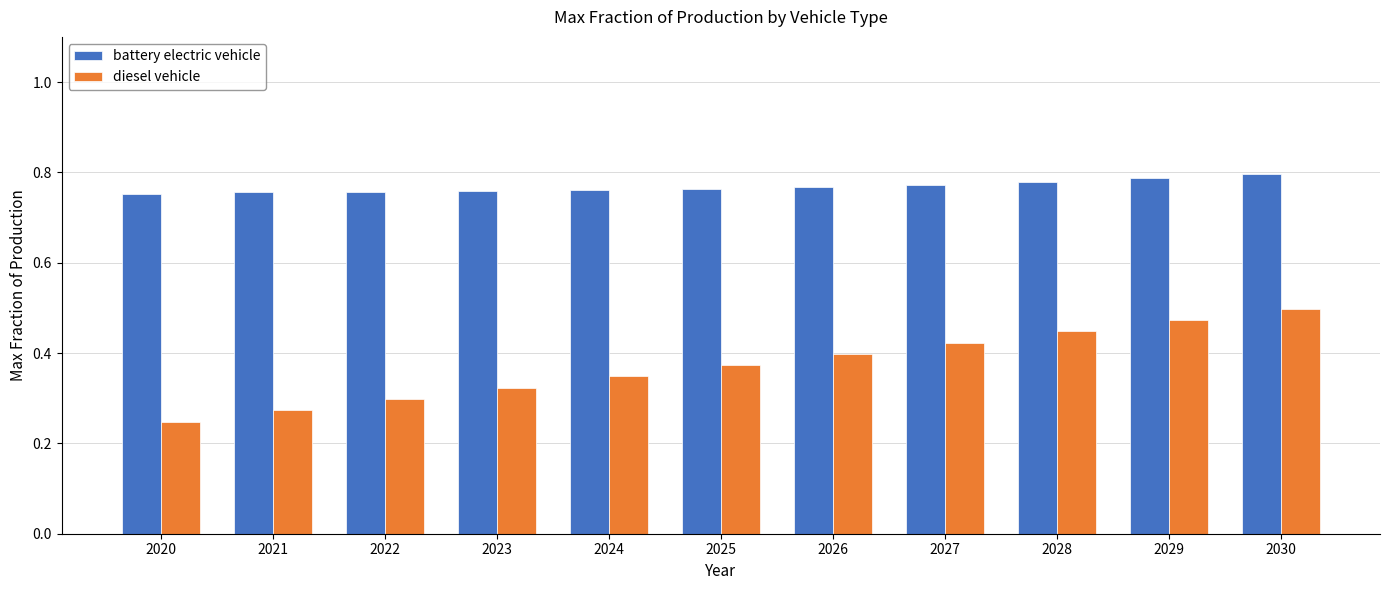

At 2027, list the series in order from smallest to largest.

diesel vehicle, battery electric vehicle